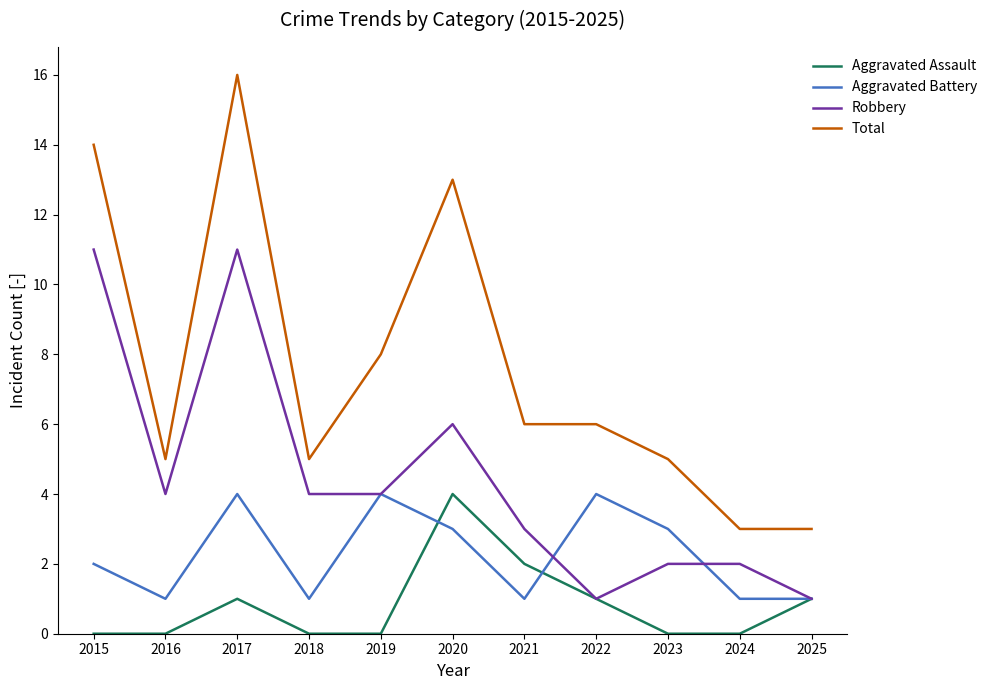

What is the sum of the Aggravated Battery values at 2020 and 2019?

7